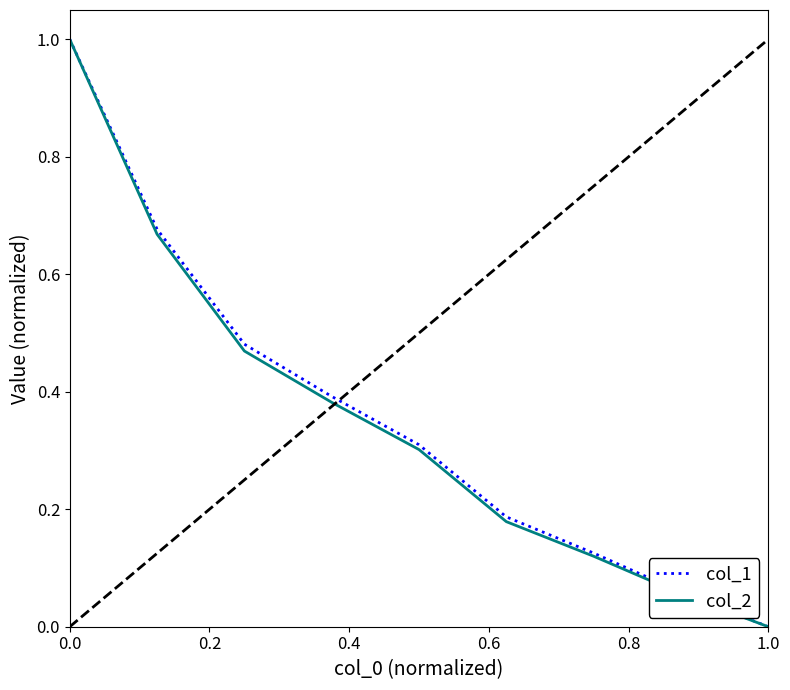

What is the maximum value shown in the chart?

1.0